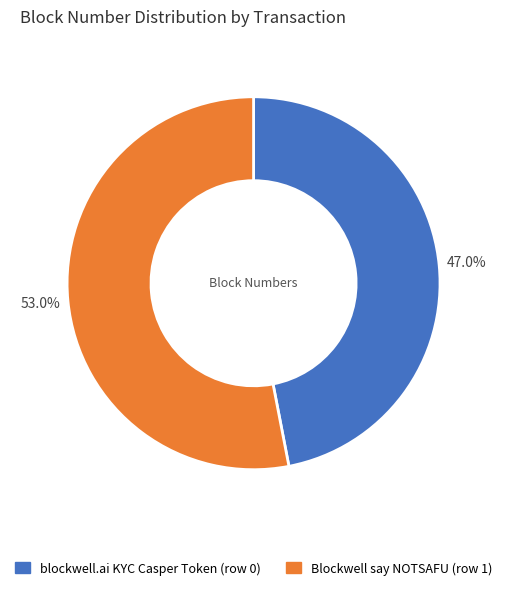

Rank the categories by value from lowest to highest.

blockwell.ai KYC Casper Token (row 0), Blockwell say NOTSAFU (row 1)